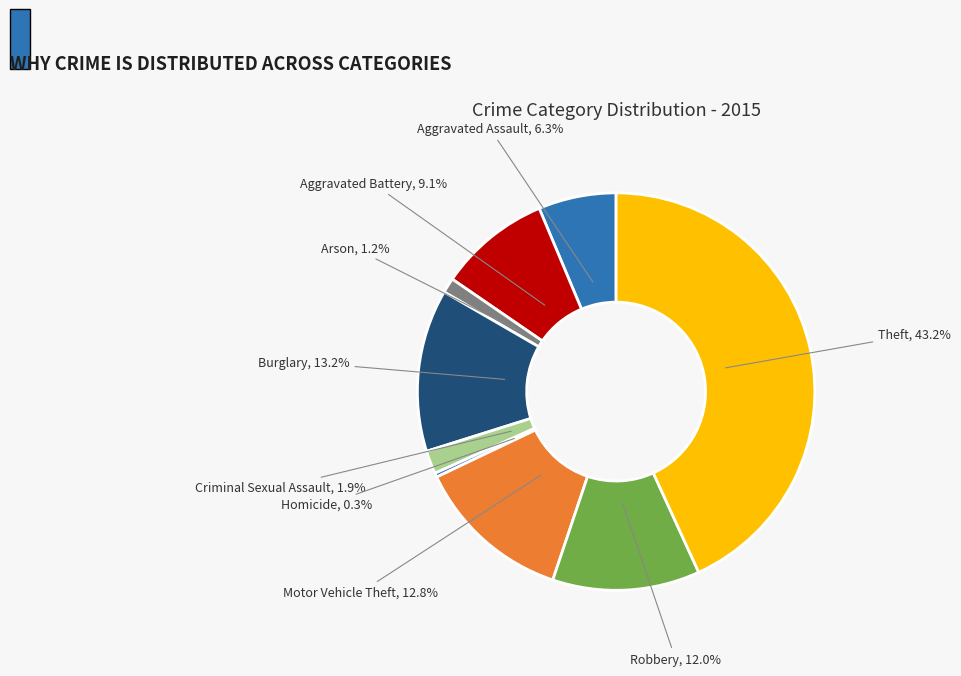

What is the ratio of the value at Burglary to the value at Robbery?

1.1